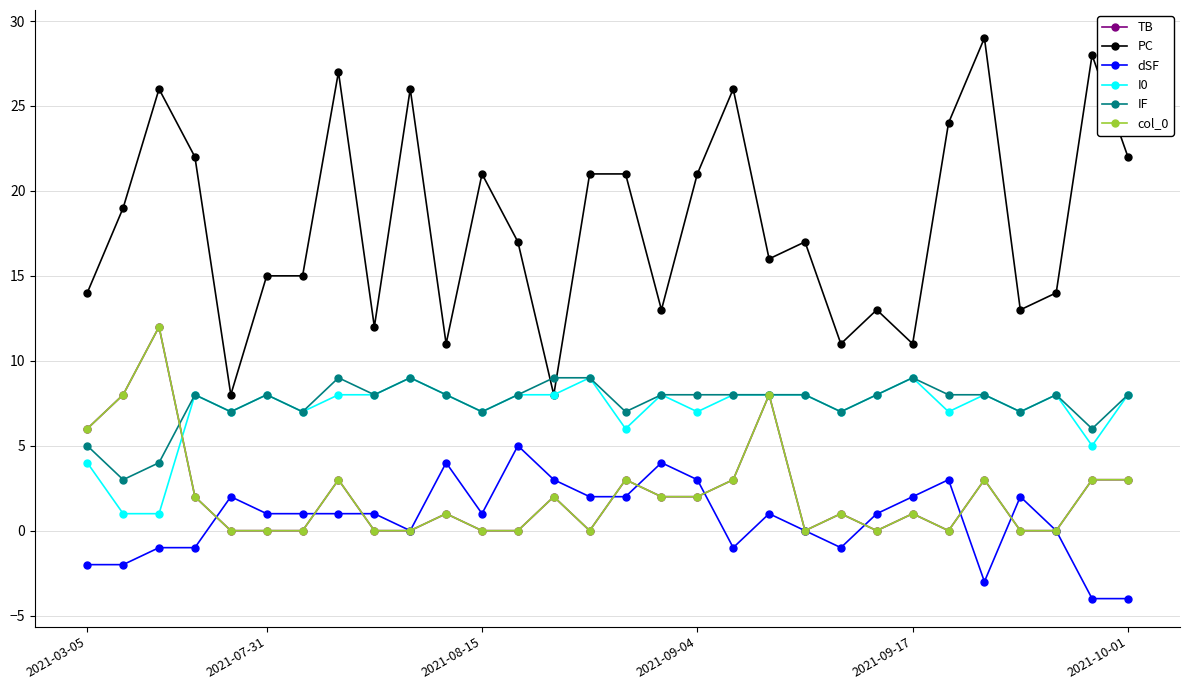

Does the chart display data point markers on the line(s)?

Yes